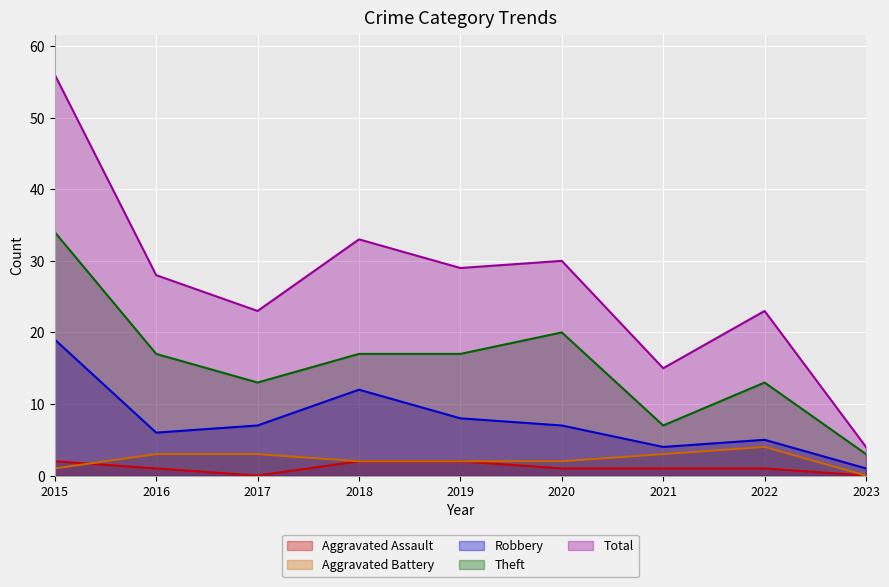

At which category does the chart reach its minimum across all series?

2017